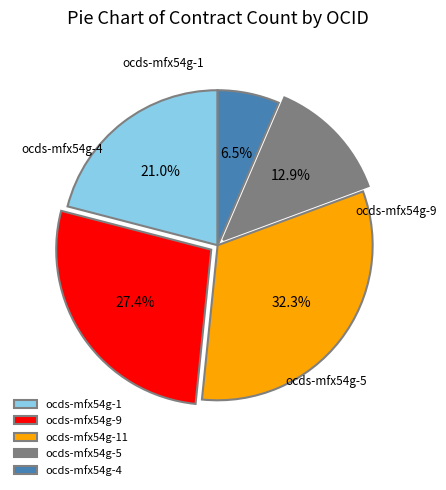

Which category has the biggest portion of the pie?

ocds-mfx54g-11